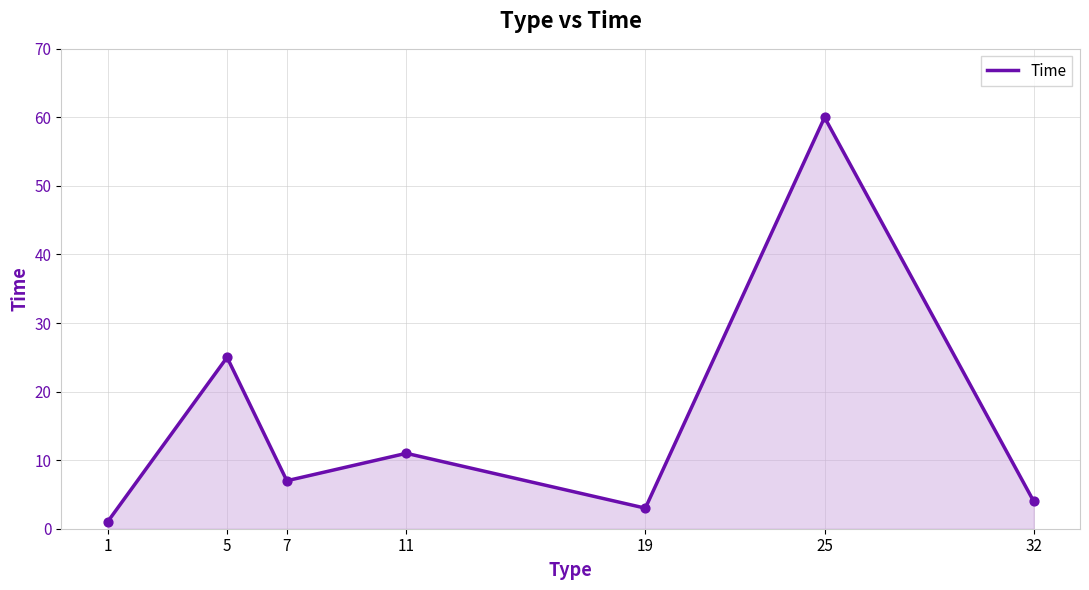

What is the change in value from 19 to 32?

+1